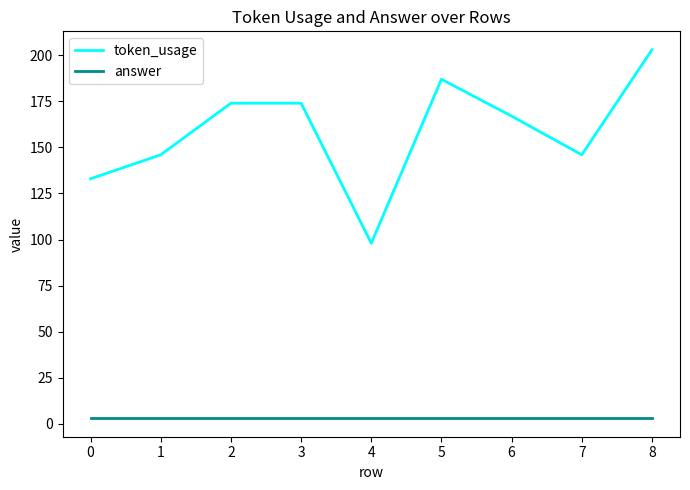

True or false: answer and token_usage cross at least once.

False